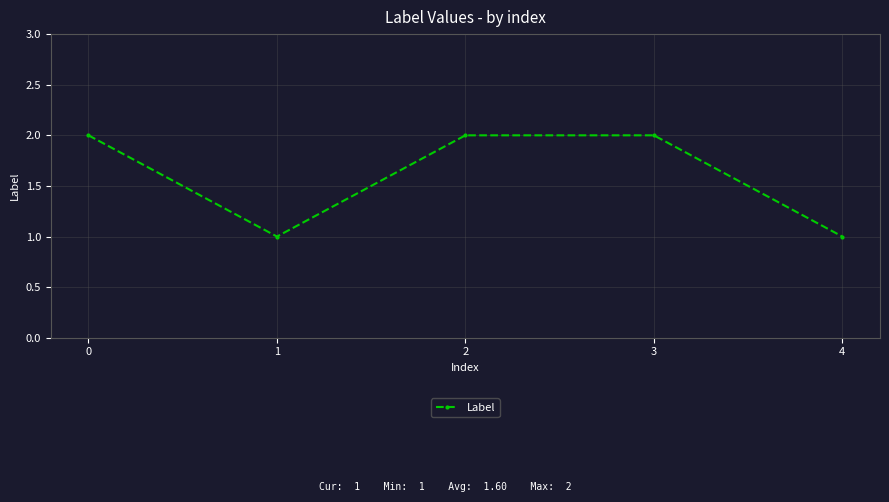

Approximately how many times larger is the value at 3 compared to 4?

2.0